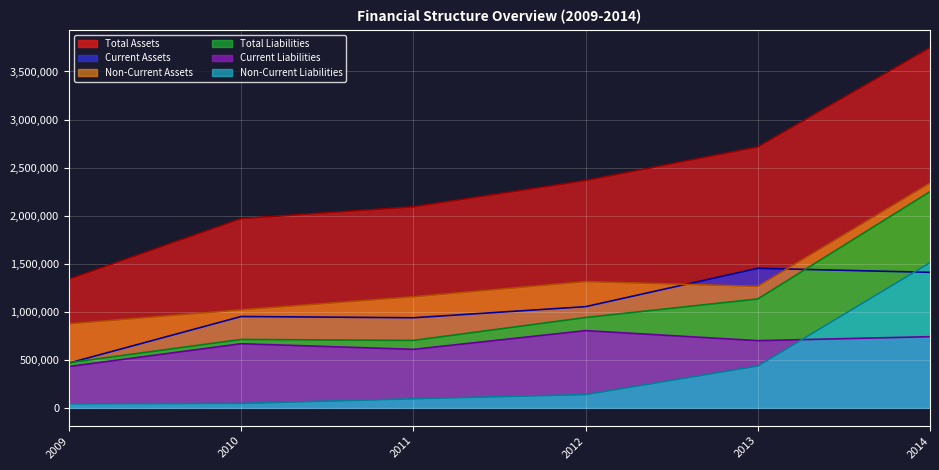

True or false: Non-Current Assets and Current Liabilities cross at least once.

False